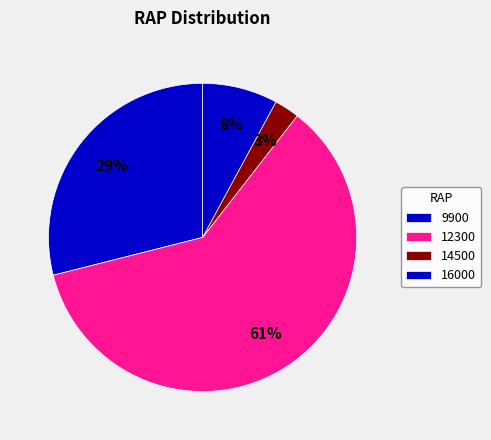

To the nearest percent, what is the average slice percentage?

25%